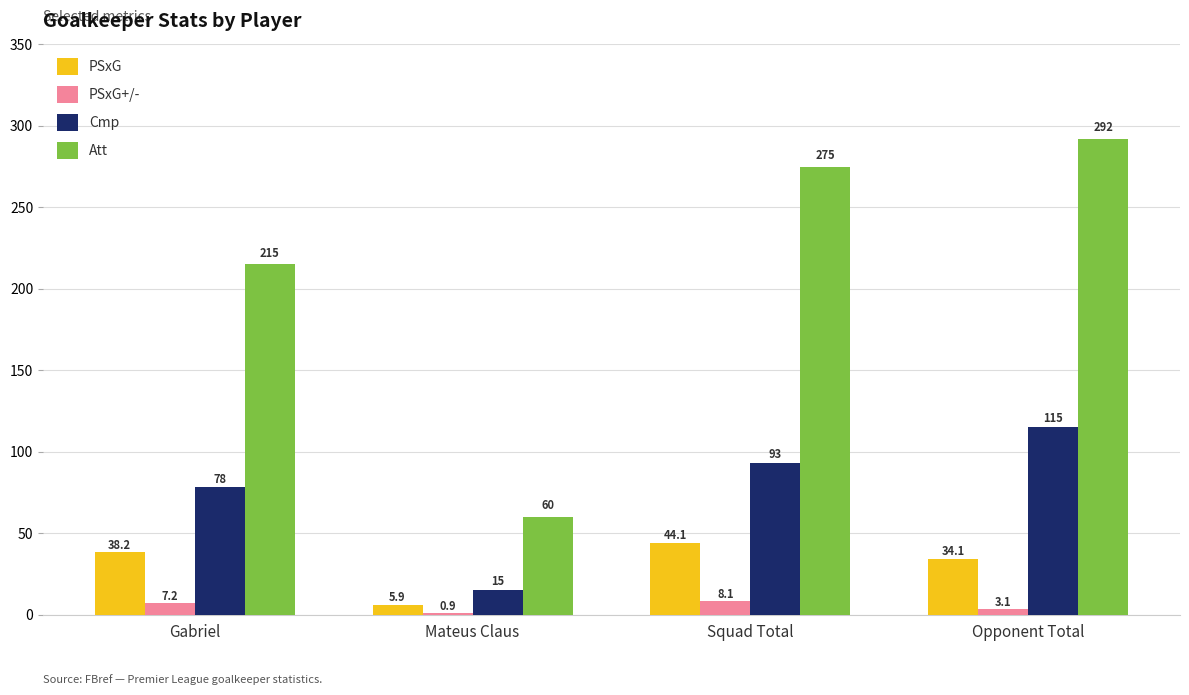

Which series changed the most between Gabriel and Opponent Total?

Att